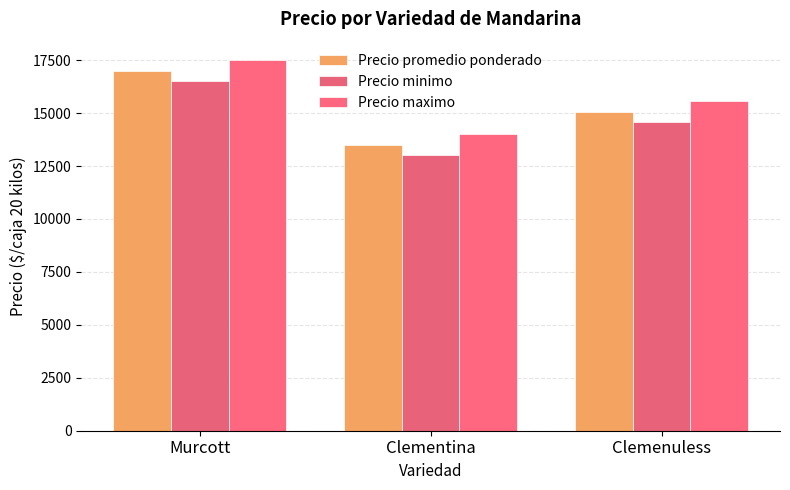

Where is Precio promedio ponderado nearest to the value 15253?

Clemenuless